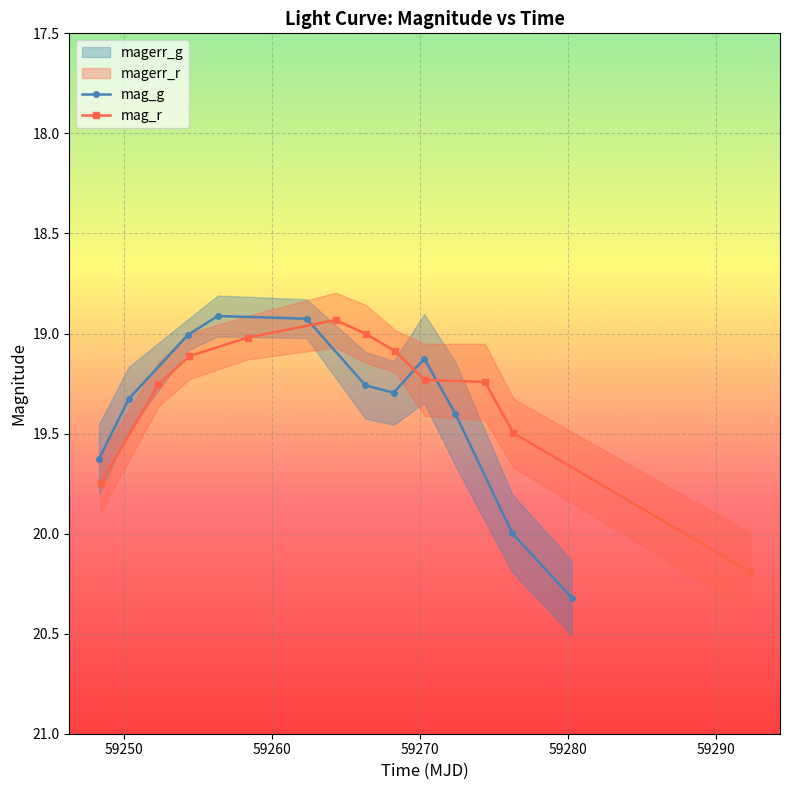

What is the lowest value of the mag_g series?

18.9